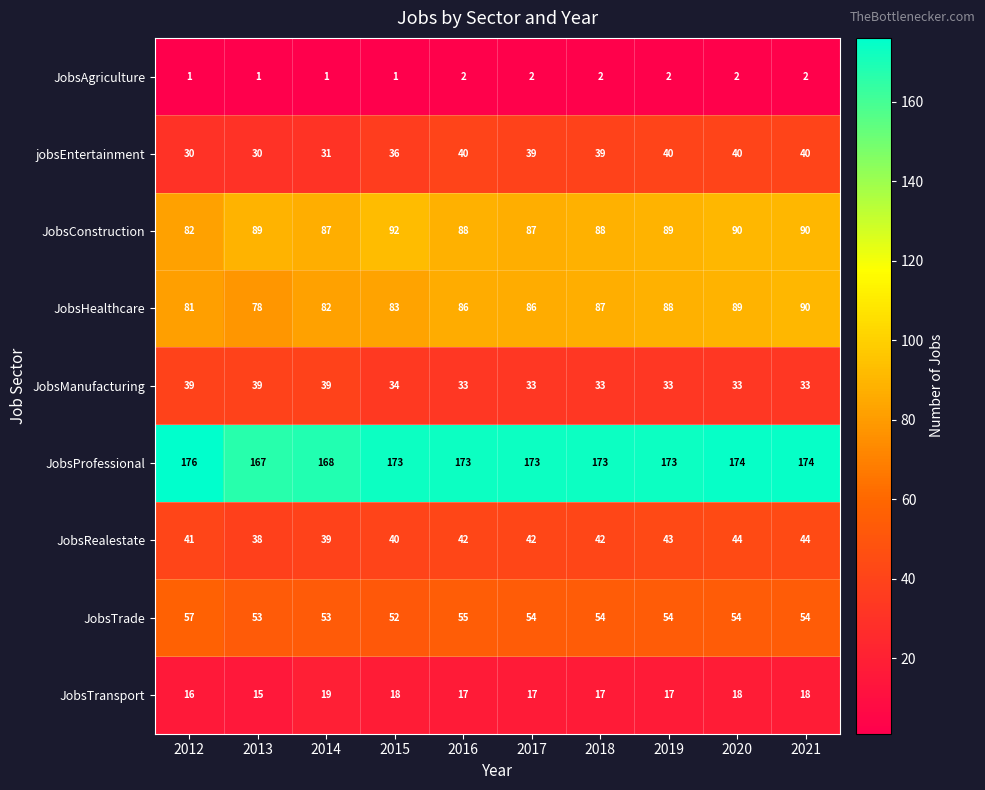

Count the number of data series in this chart.

9